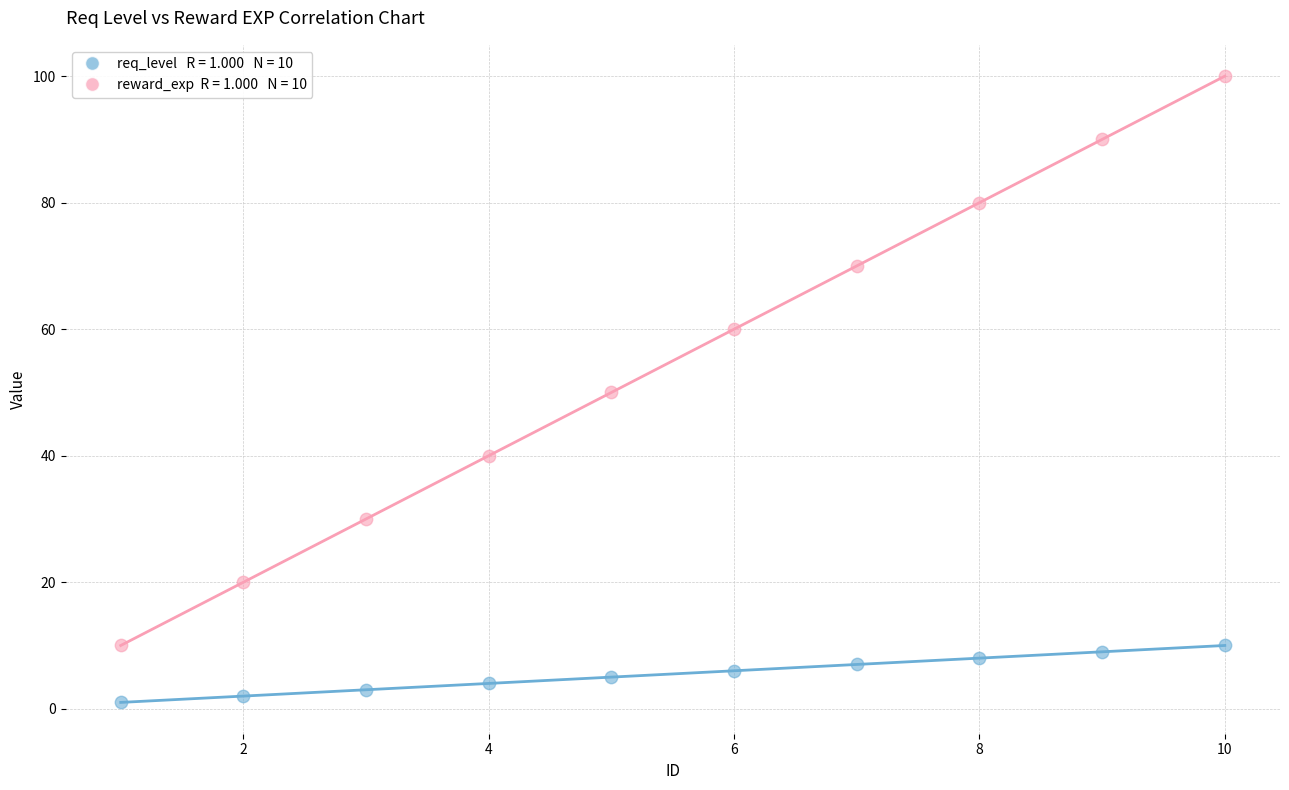

Across all data points, what is the range of X values (max minus min)?

9